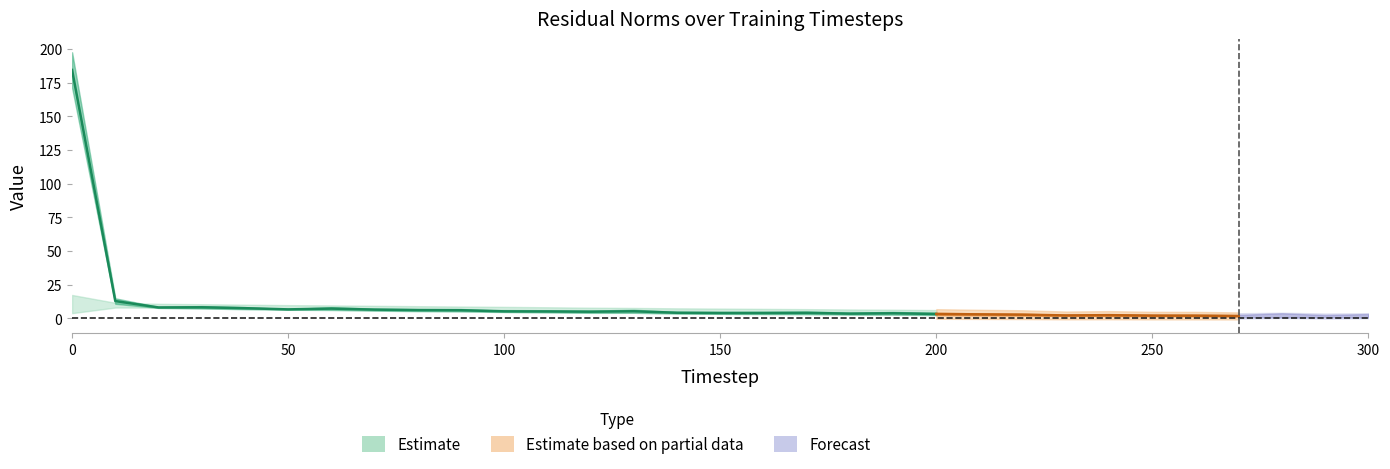

What is the difference between the highest and lowest values at 50?

7.7